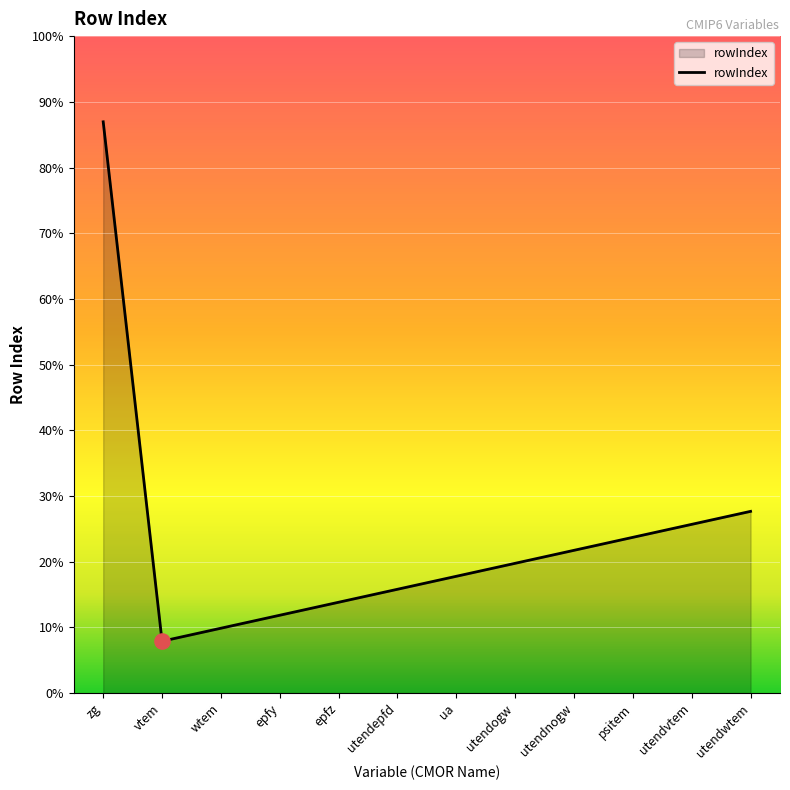

Approximately how many times larger is the value at psitem compared to epfy?

2.0